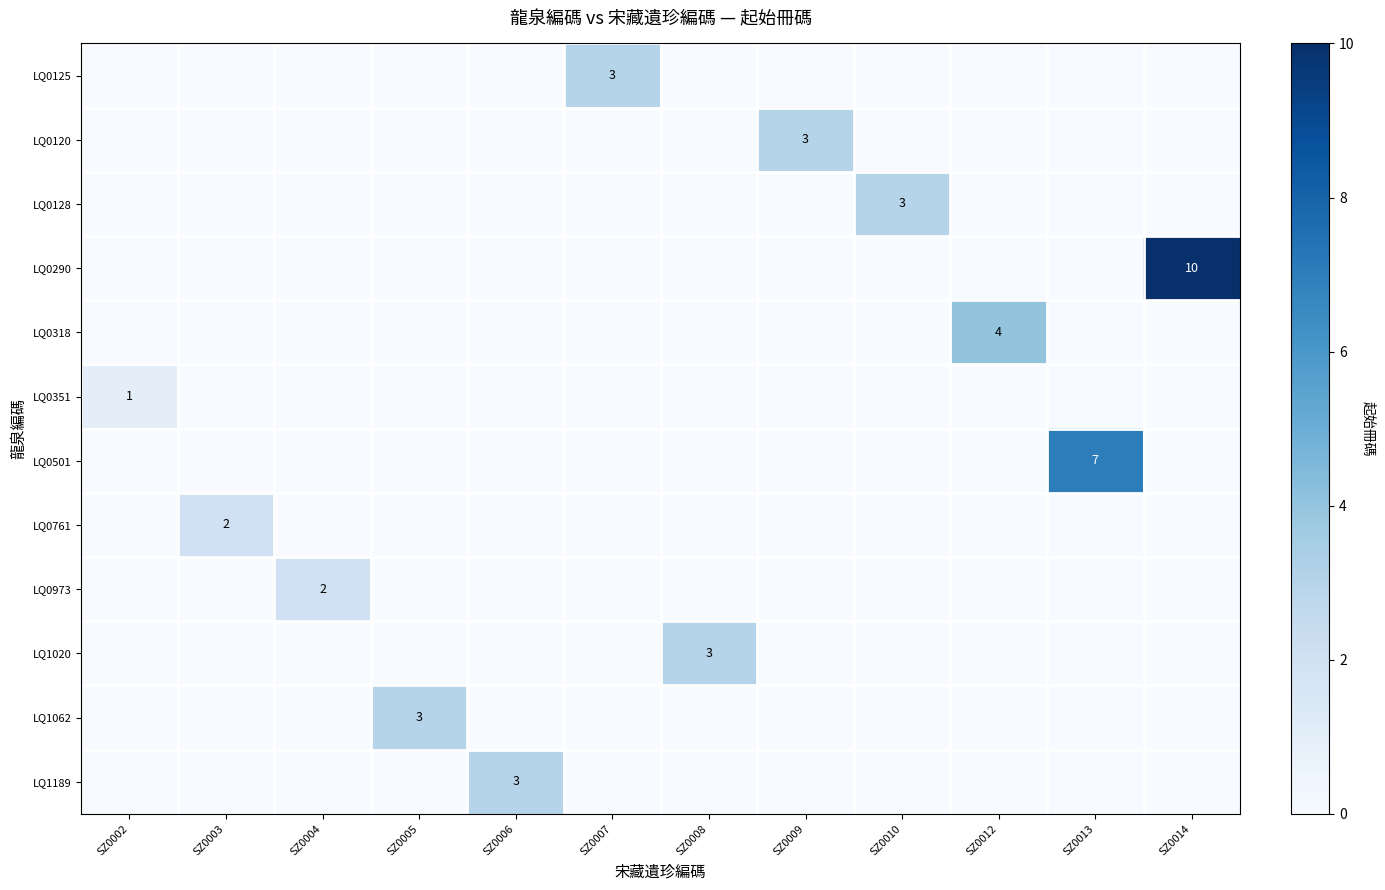

Between SZ0009 and SZ0014, which series saw the biggest shift?

LQ0290